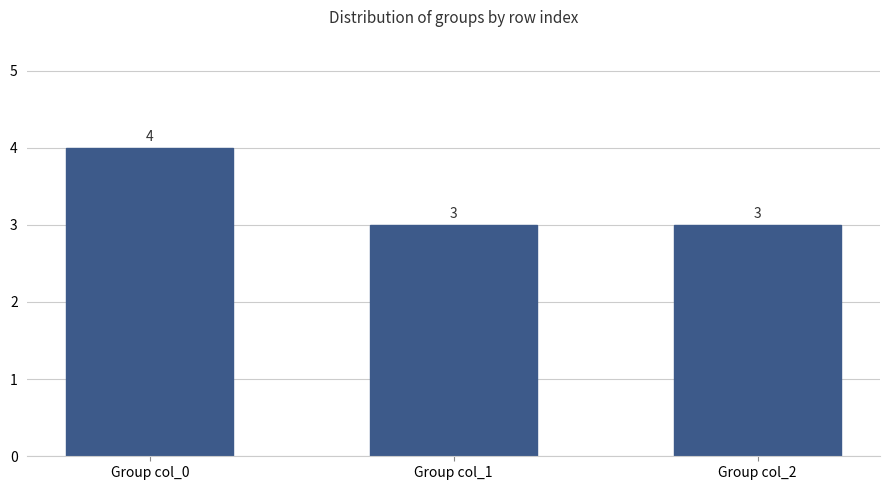

How many values are between 3 and 4?

3